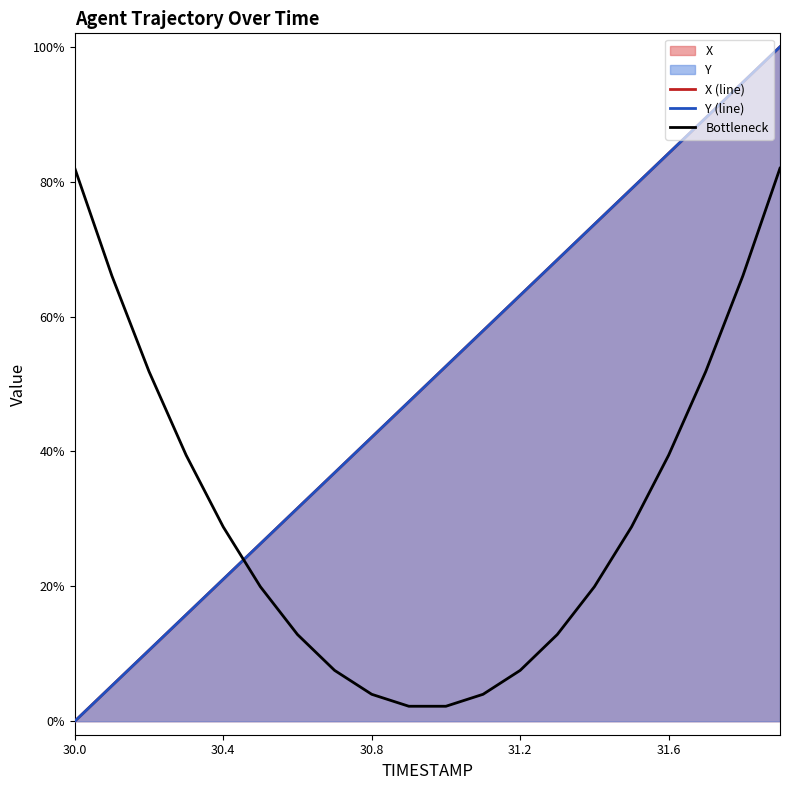

What is the value of the Bottleneck point at the 13th from the left?

7.5